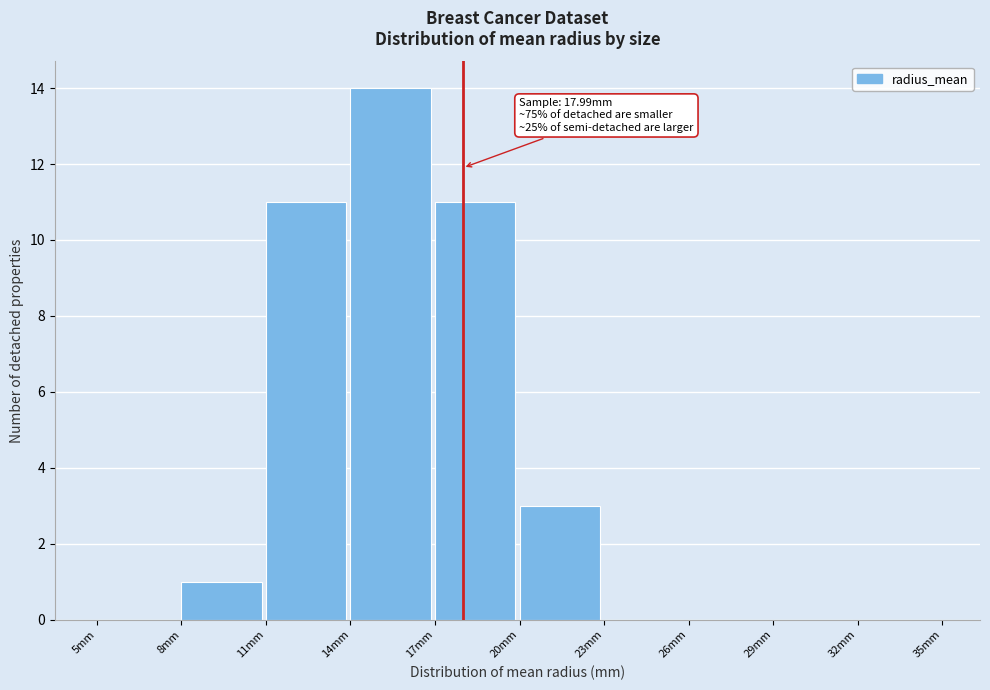

Which range on the x-axis has the tallest bar?

14 to 17